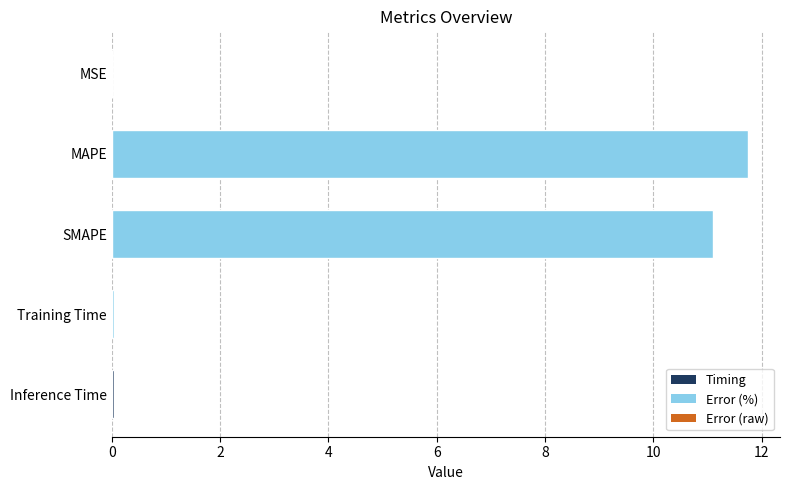

Is it true that the value at SMAPE is 4.5?

False